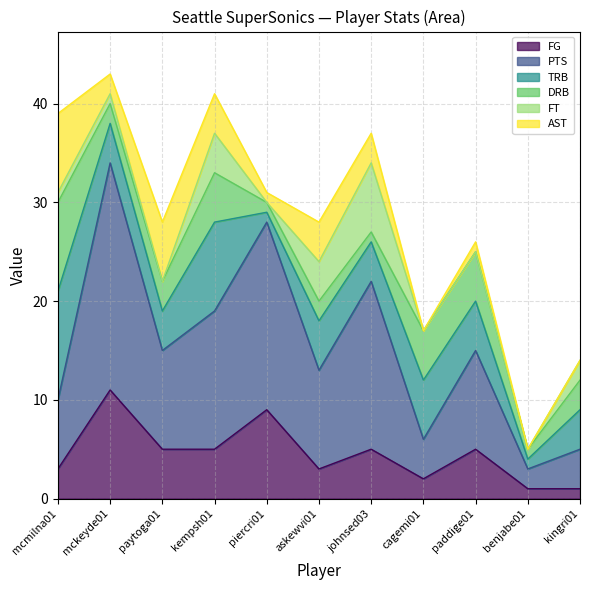

Is it true that PTS equals 10 at paddige01?

True